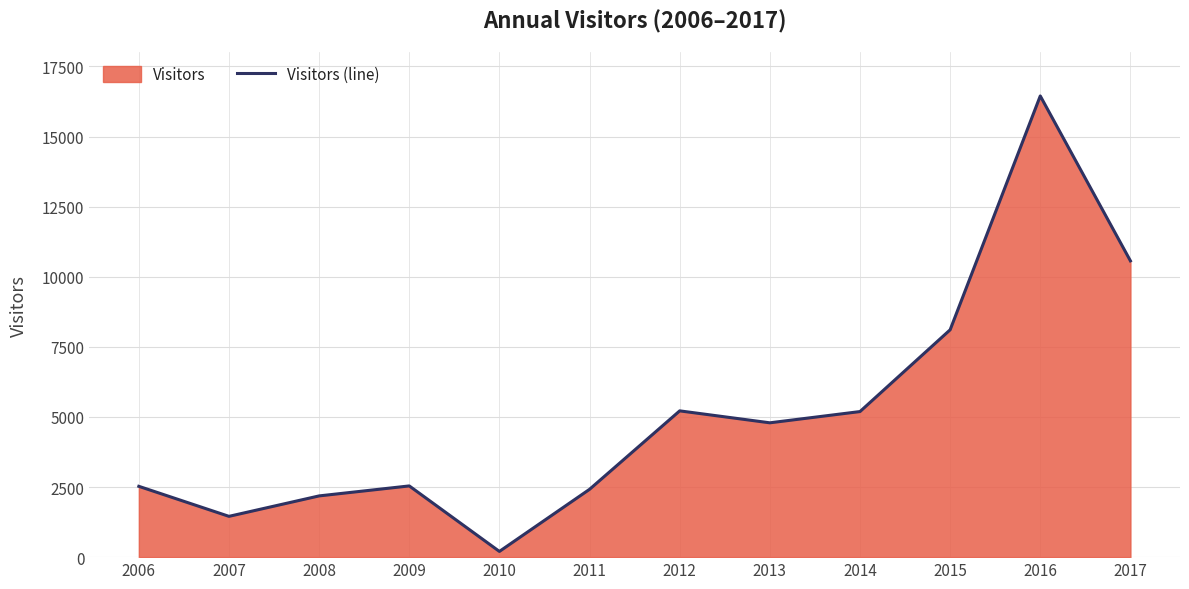

What is the difference between the second highest and minimum values?

10363